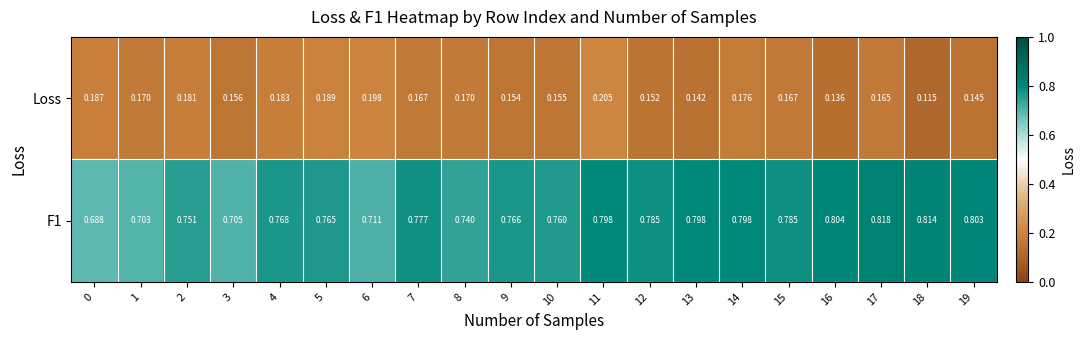

Rank the series at 7 from lowest to highest value.

Loss, F1